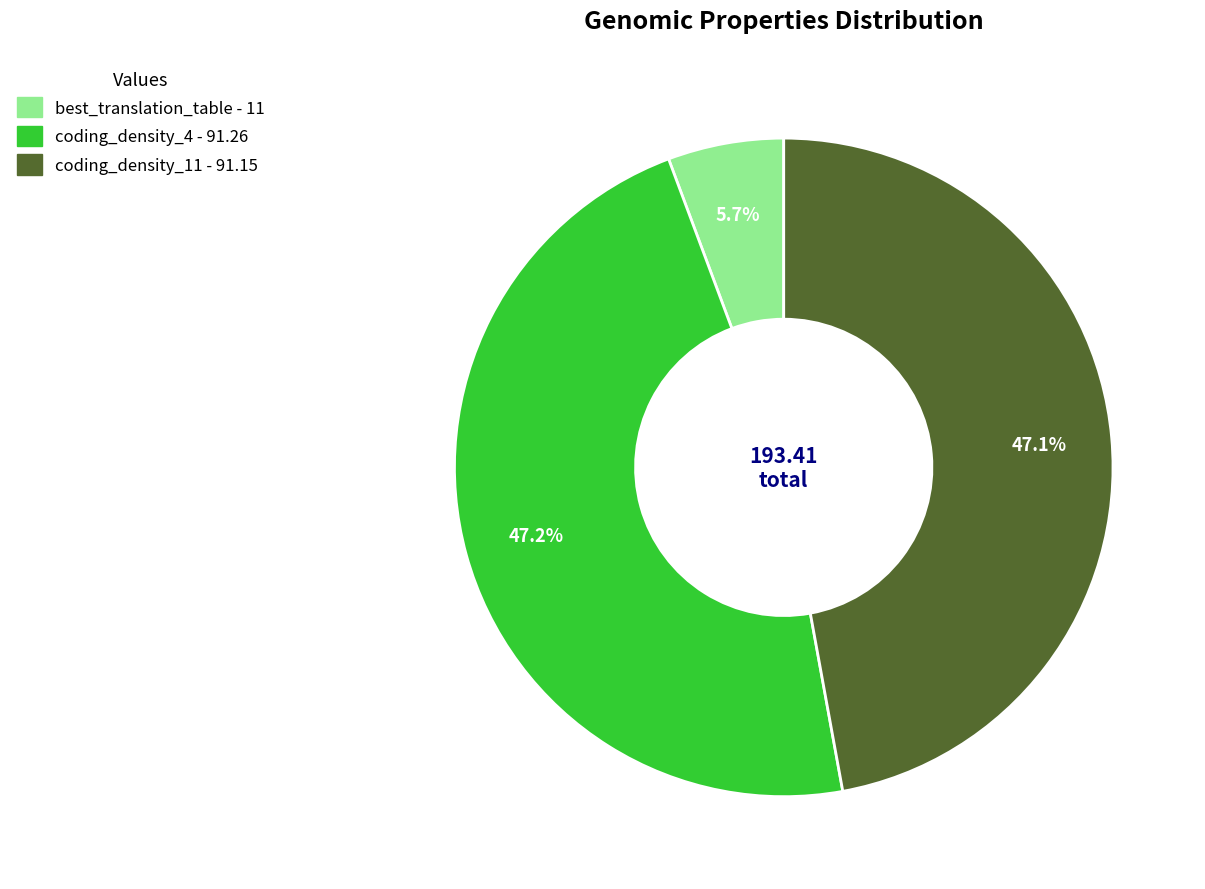

Does any single category account for the majority?

No